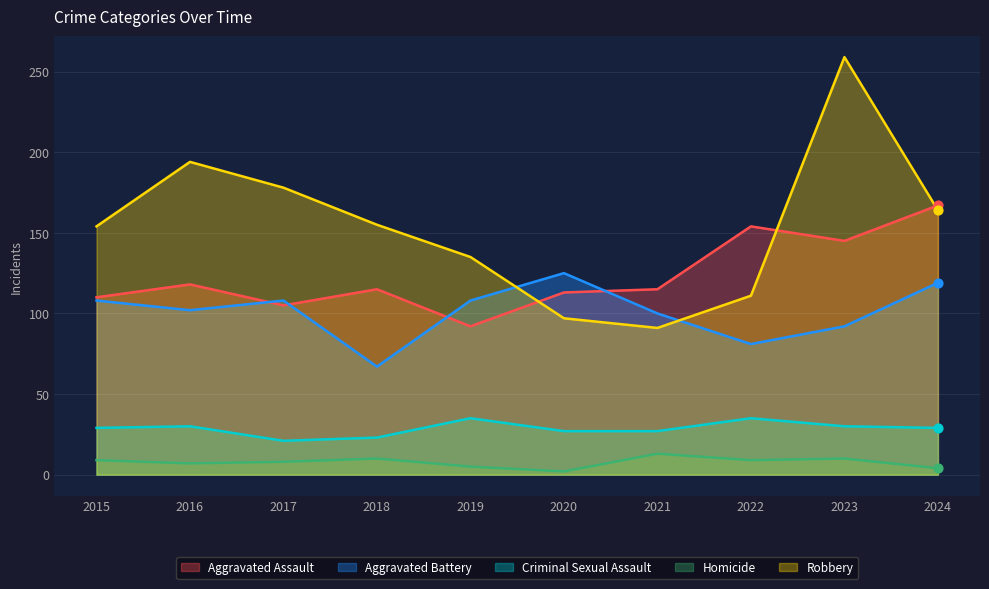

What is the total value across all series at 2018?

370